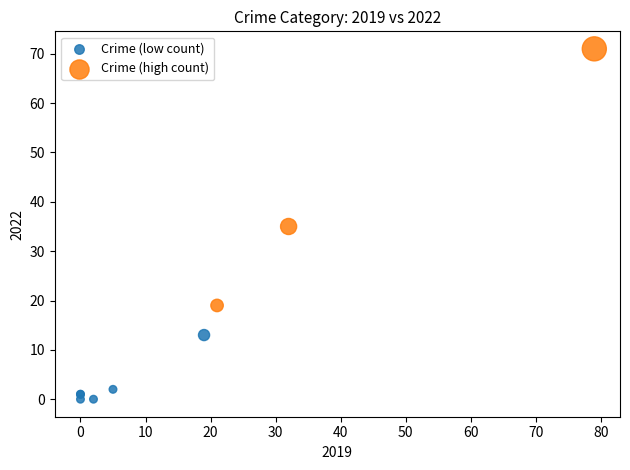

Which series contains the lowest Y value?

Crime (low count)